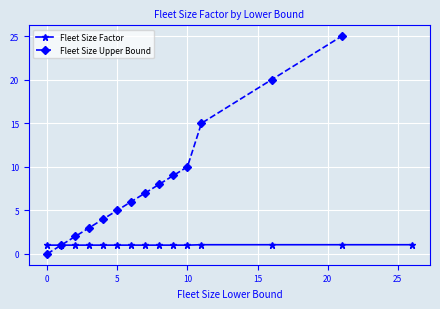

At how many categories does at least one series exceed 14?

3